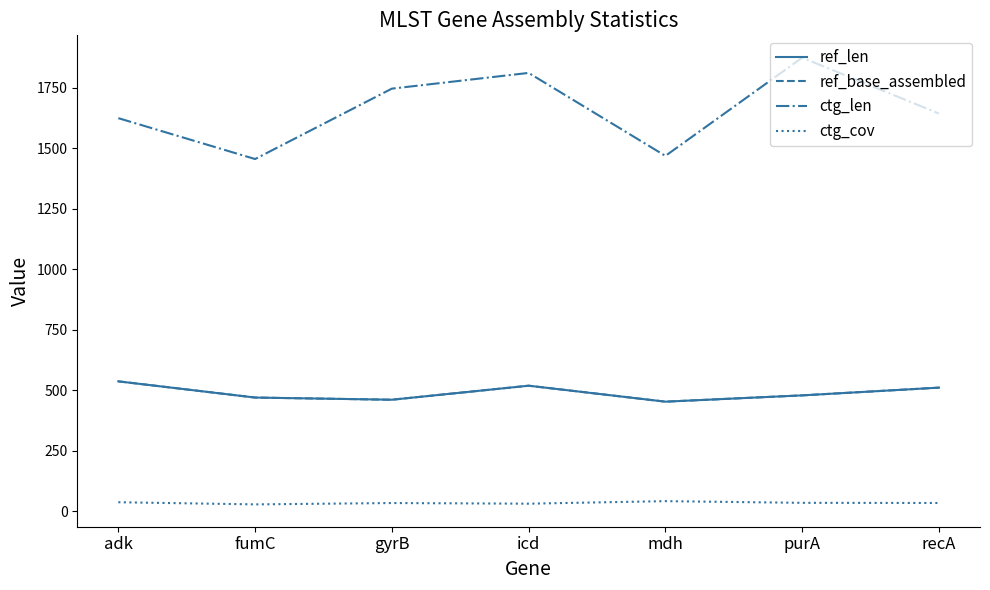

What is the label of the 4th point from the right?

icd